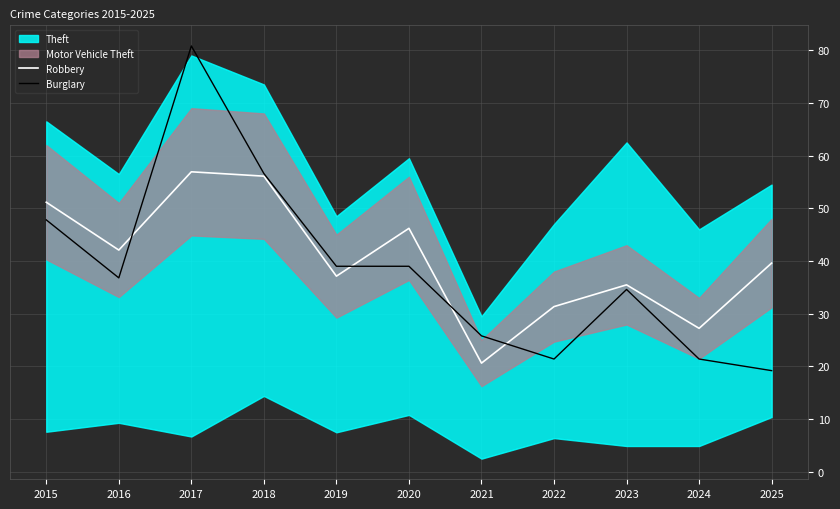

Where do Burglary and Robbery first cross each other?

2016 and 2017